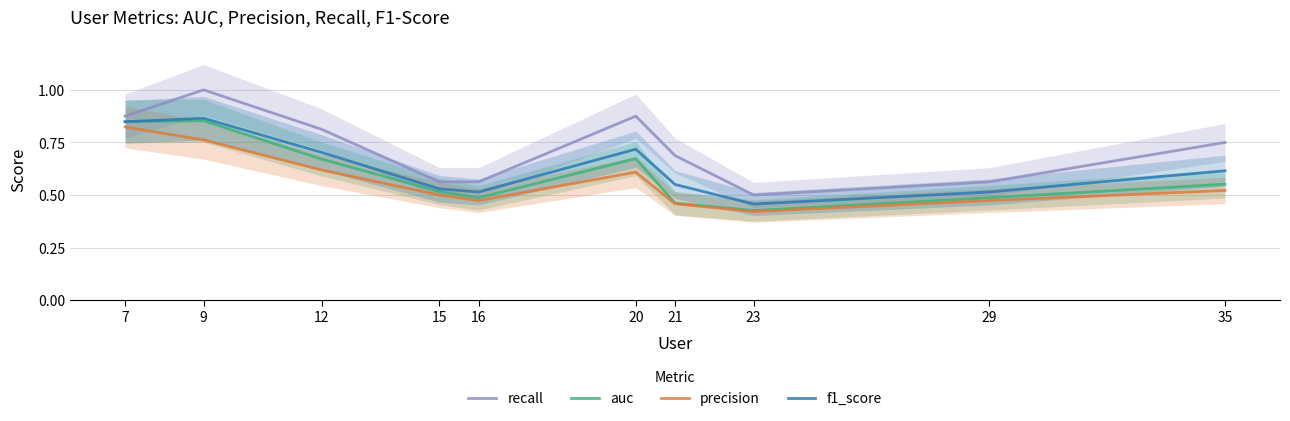

Which series changed the most between 15 and 29?

auc